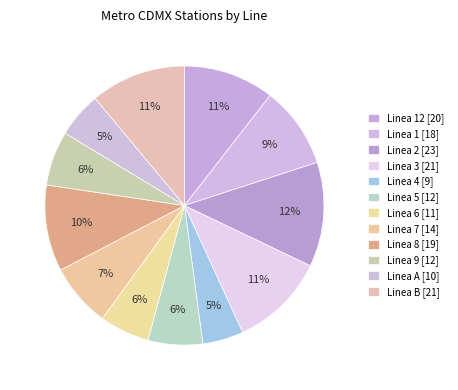

Is there any slice that represents more than half of the pie?

No